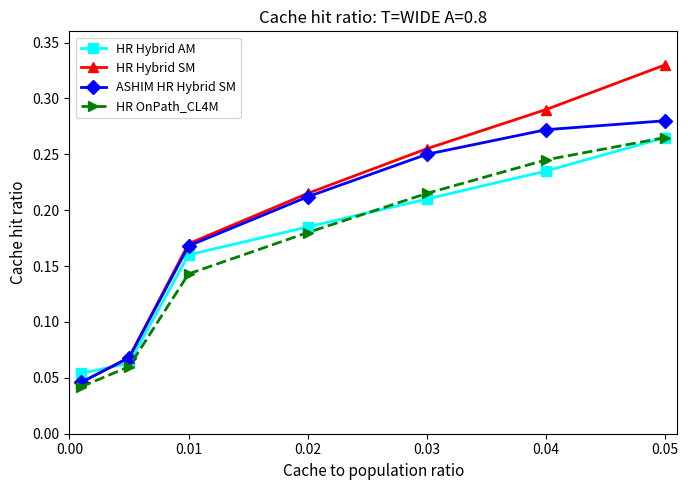

How many data points does each series have?

7